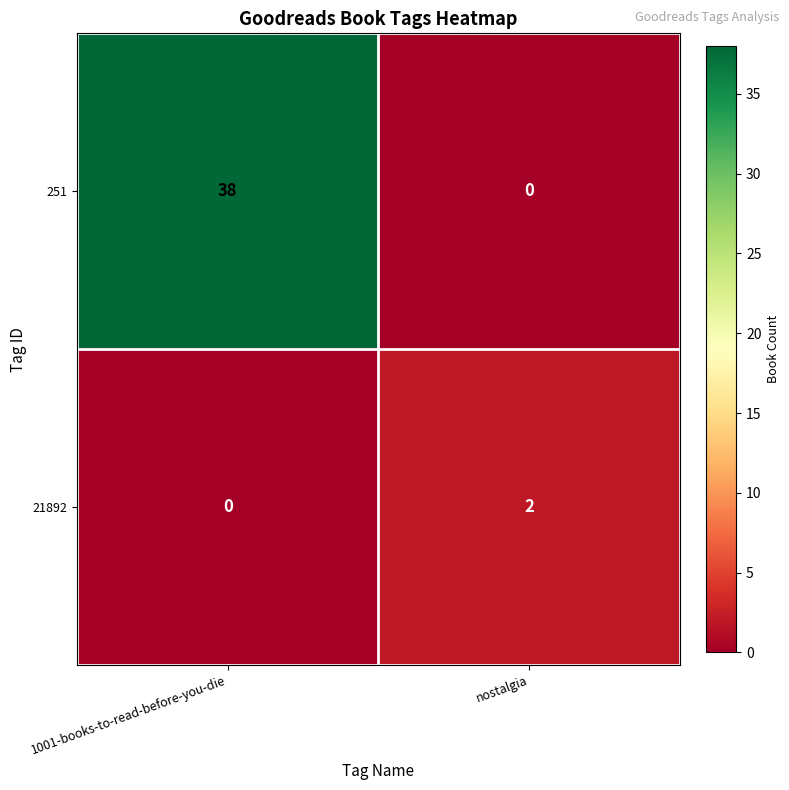

Reading right to left, transcribe all the data shown in this chart.

251: 0	38
21892: 2	0